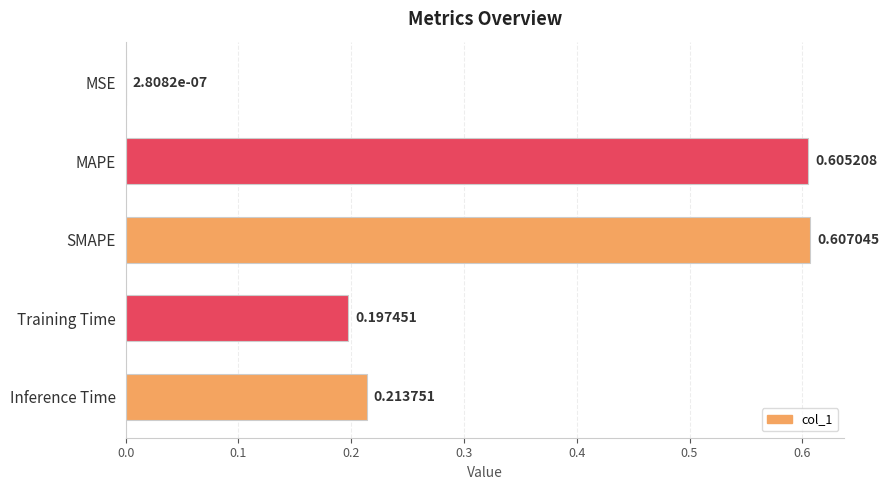

Are the bars grouped side by side (vs. stacked)?

No